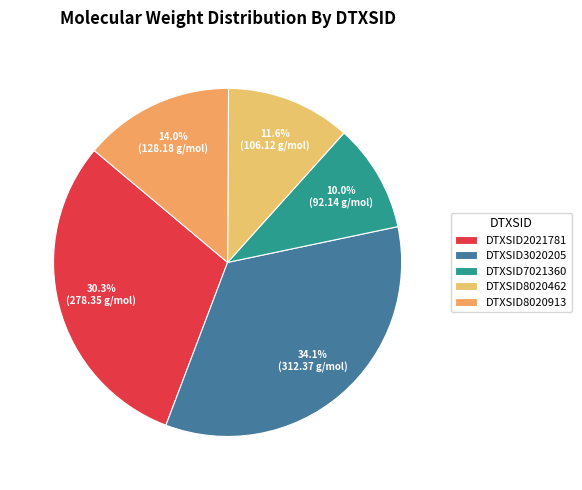

Rank the categories by value from lowest to highest.

DTXSID7021360, DTXSID8020462, DTXSID8020913, DTXSID2021781, DTXSID3020205